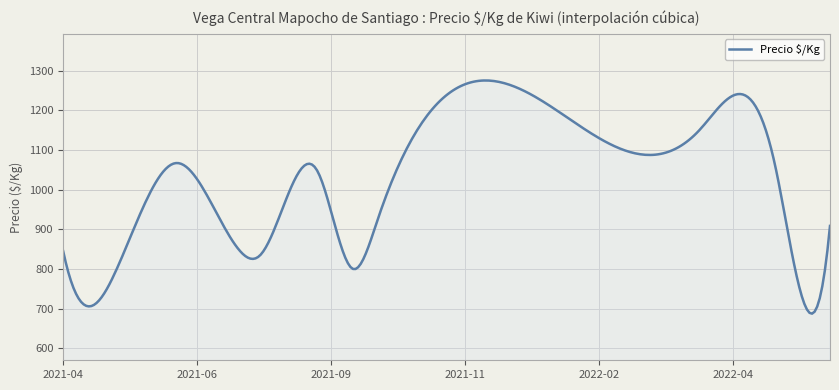

What is the difference between the maximum and minimum values?

587.8